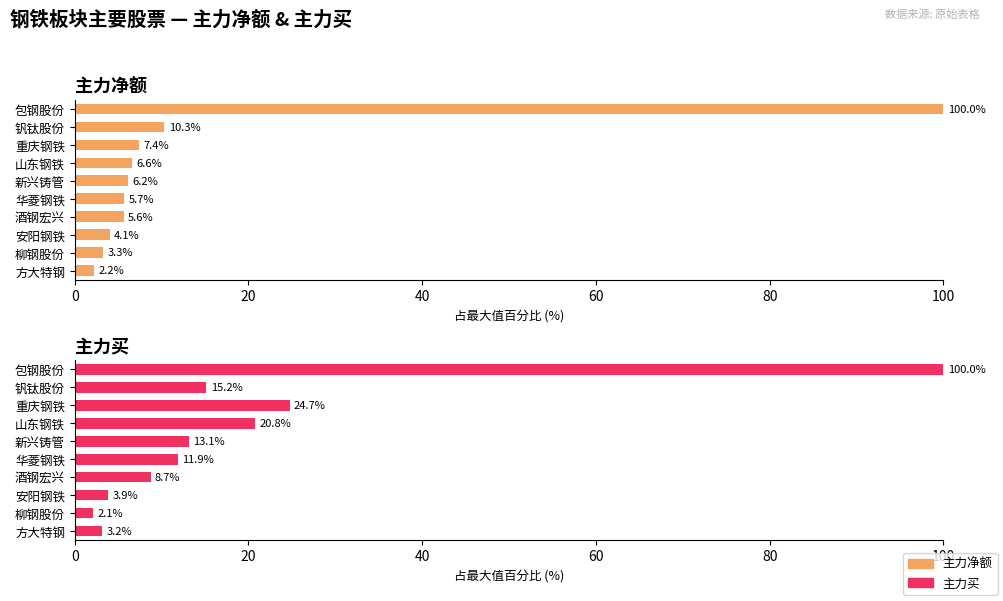

The 主力净额 series shows 5.4 at 柳钢股份. True or false?

False